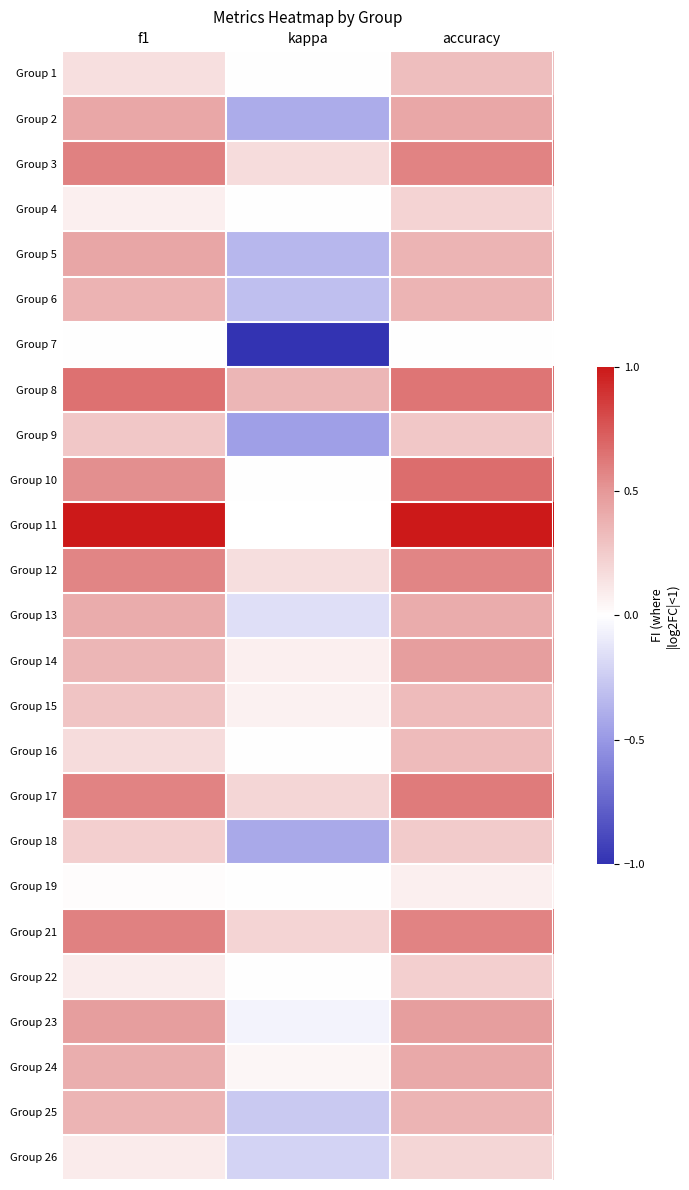

How many values in Group 7 are below zero?

1